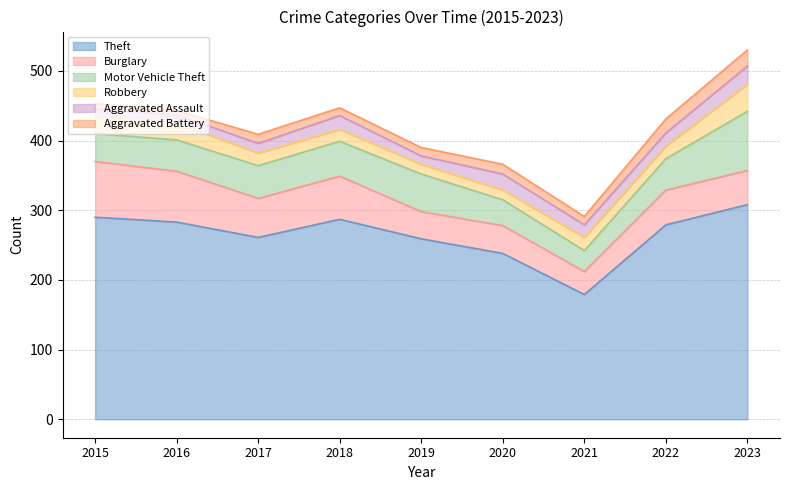

True or false: Theft and Burglary cross at least once.

False